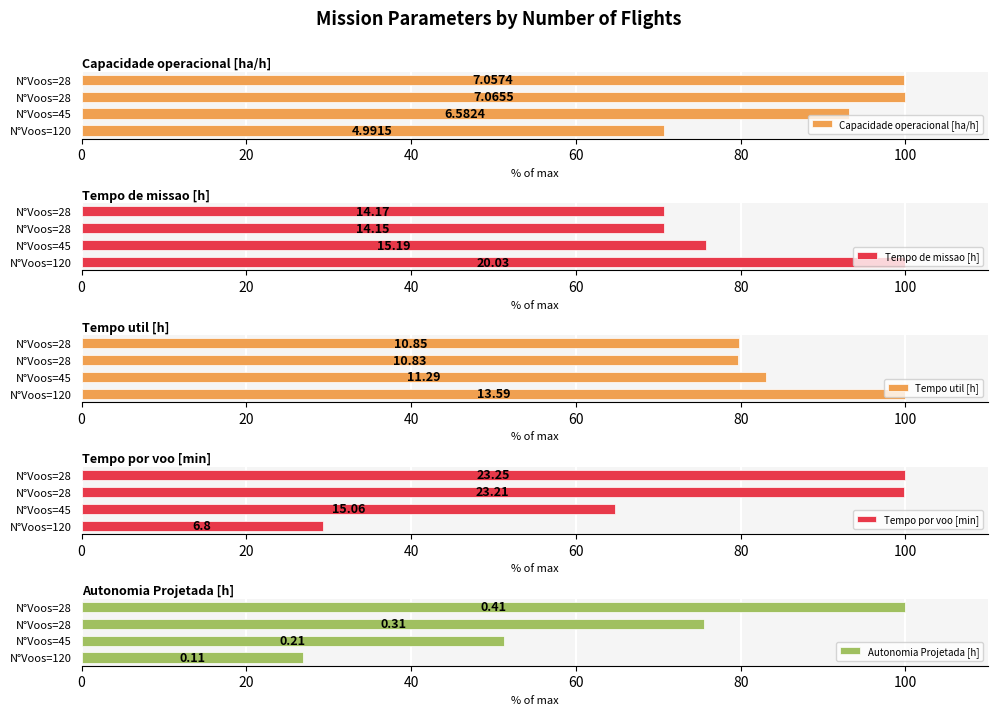

True or false: Autonomia Projetada [h] has a value of 75.6 at N°Voos=28.

True